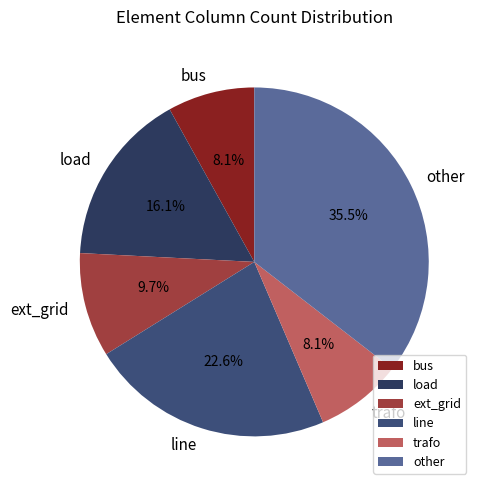

To the nearest percent, what is the combined percentage of bus and line?

31%